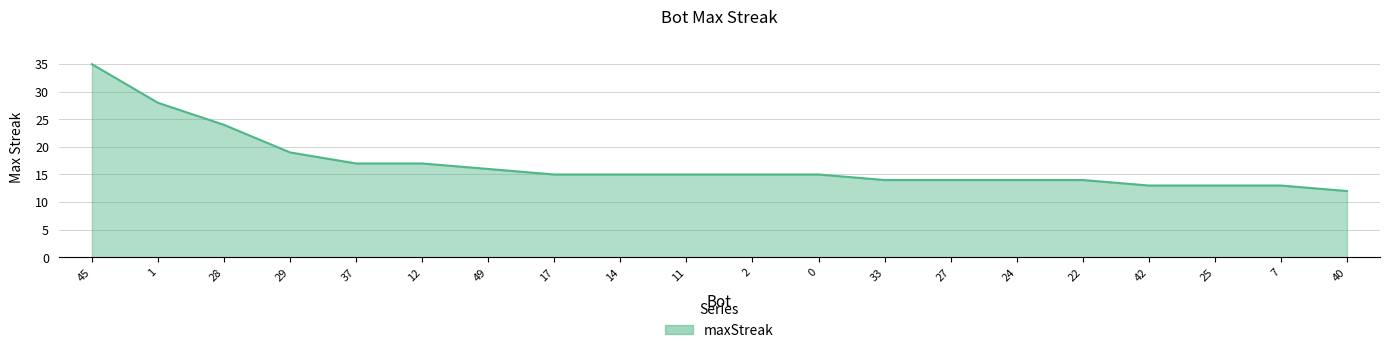

Read the value at 12, to the nearest 10.

20